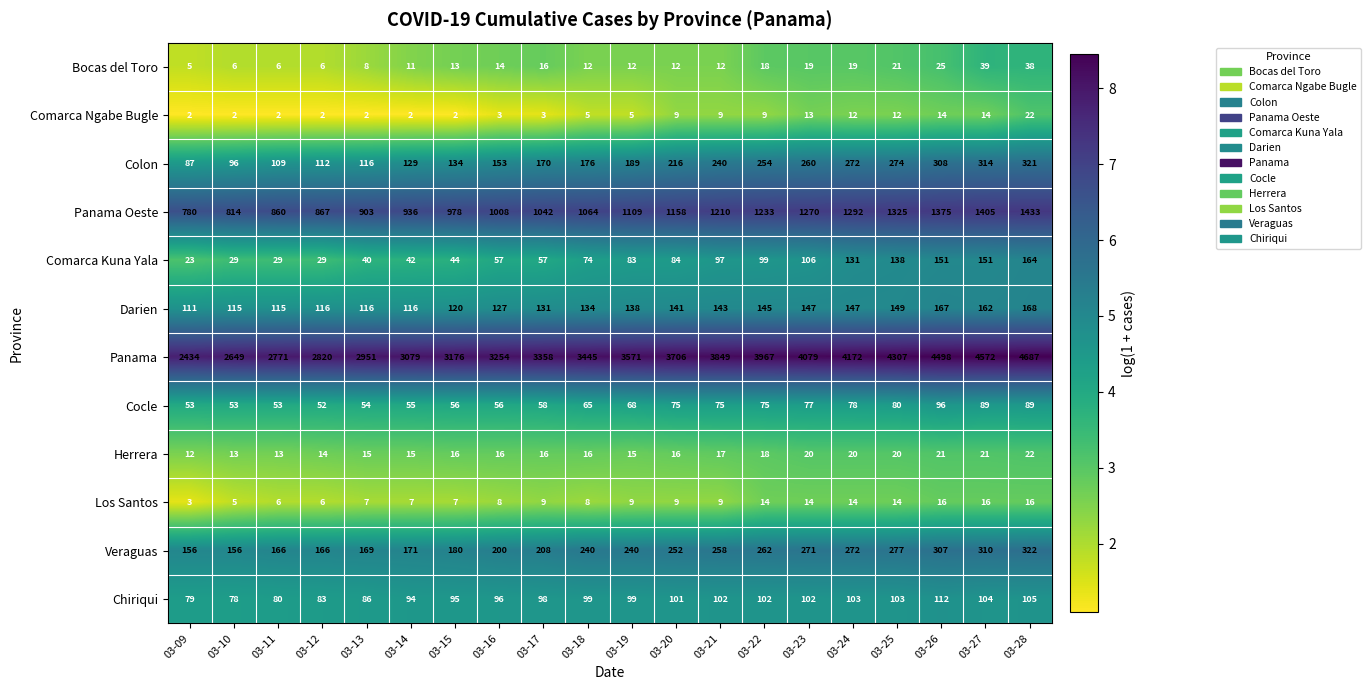

What is the total value across all series at 03-25?

6720